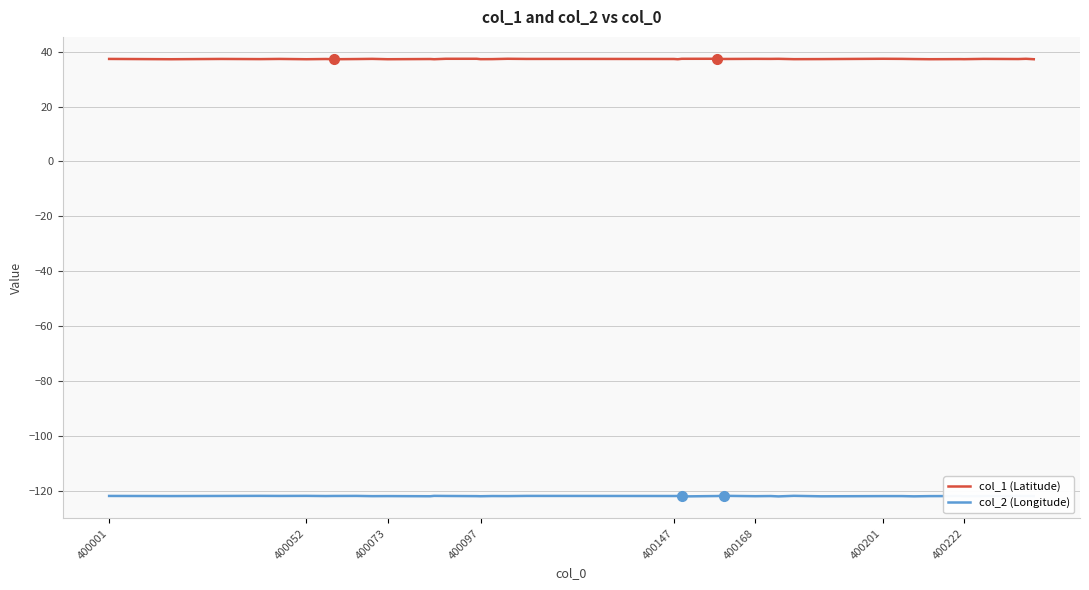

How many col_1 (Latitude) values are between 37 and 38?

40